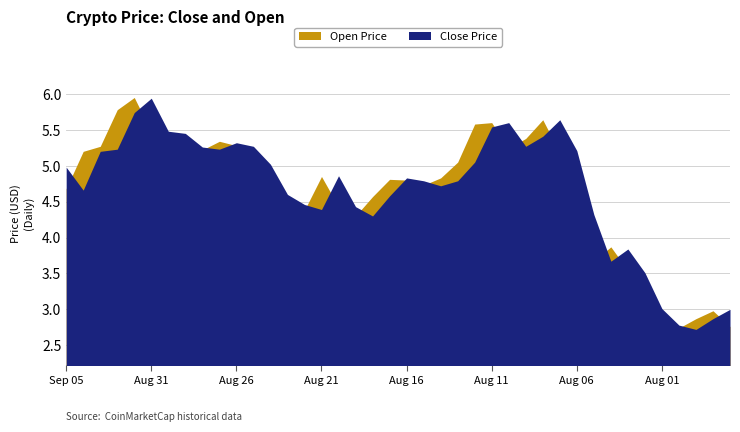

Rank the series by their maximum value, from highest to lowest.

Open, Close